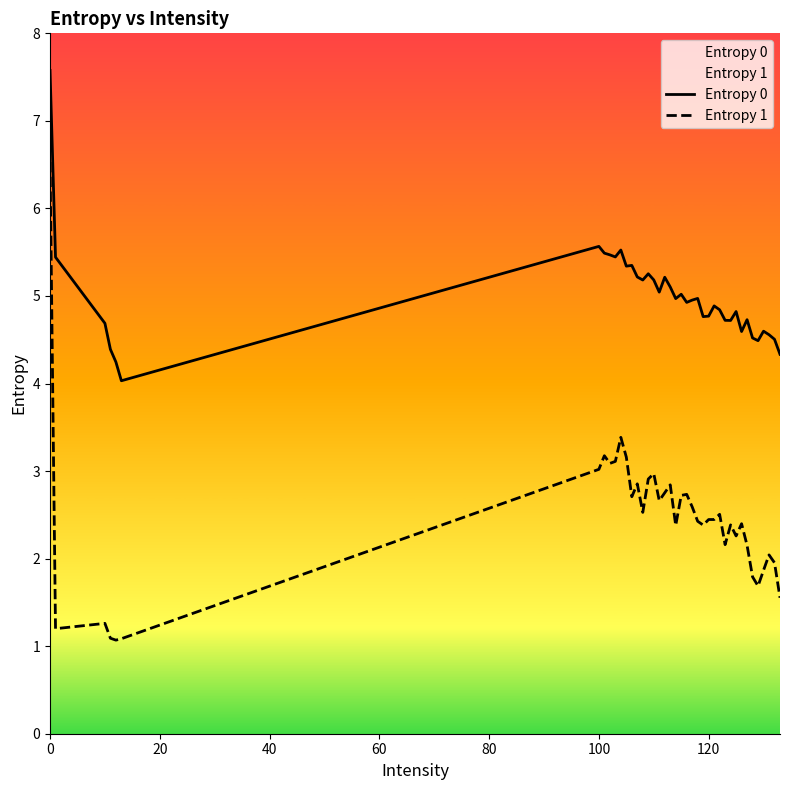

What is the difference between the maximum and minimum values in the Entropy 1 series?

5.5